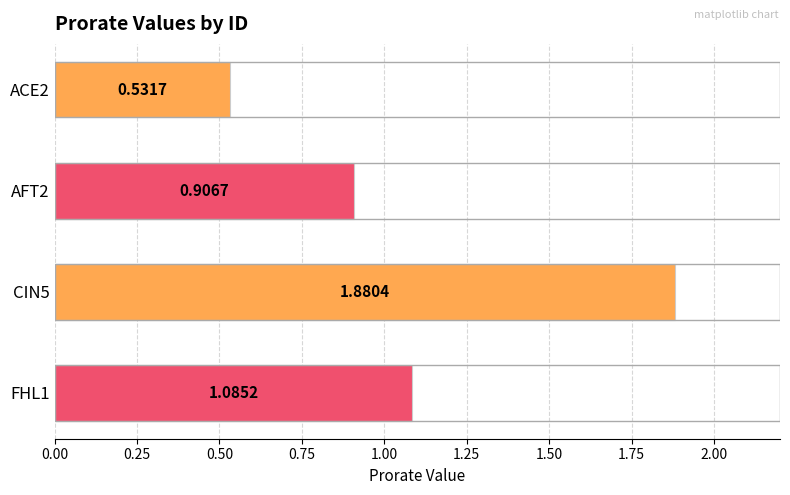

What is the ratio of the value at FHL1 to the value at CIN5?

0.6